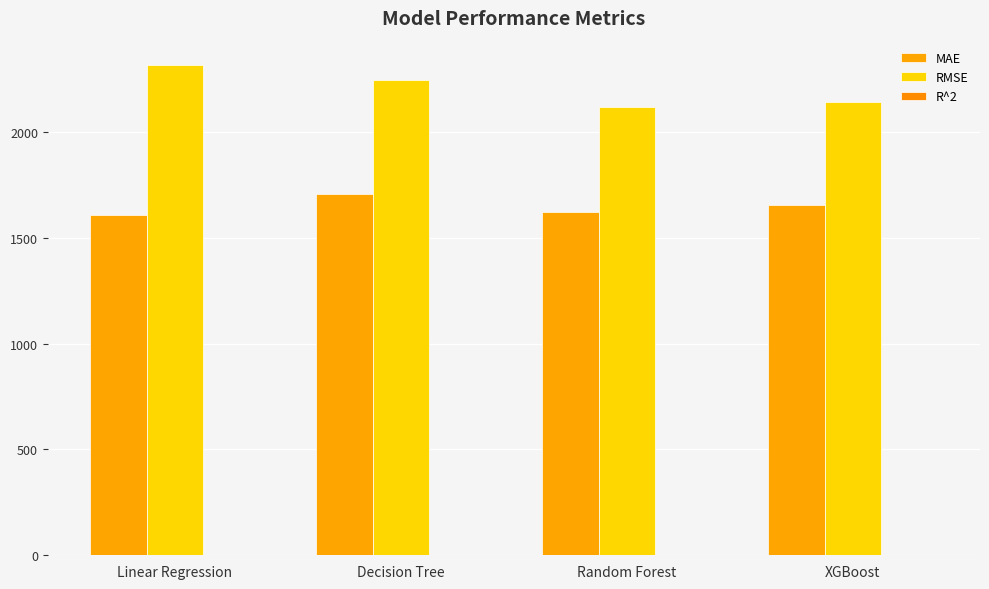

Rank the categories by R^2 value from lowest to highest.

Linear Regression, Decision Tree, XGBoost, Random Forest